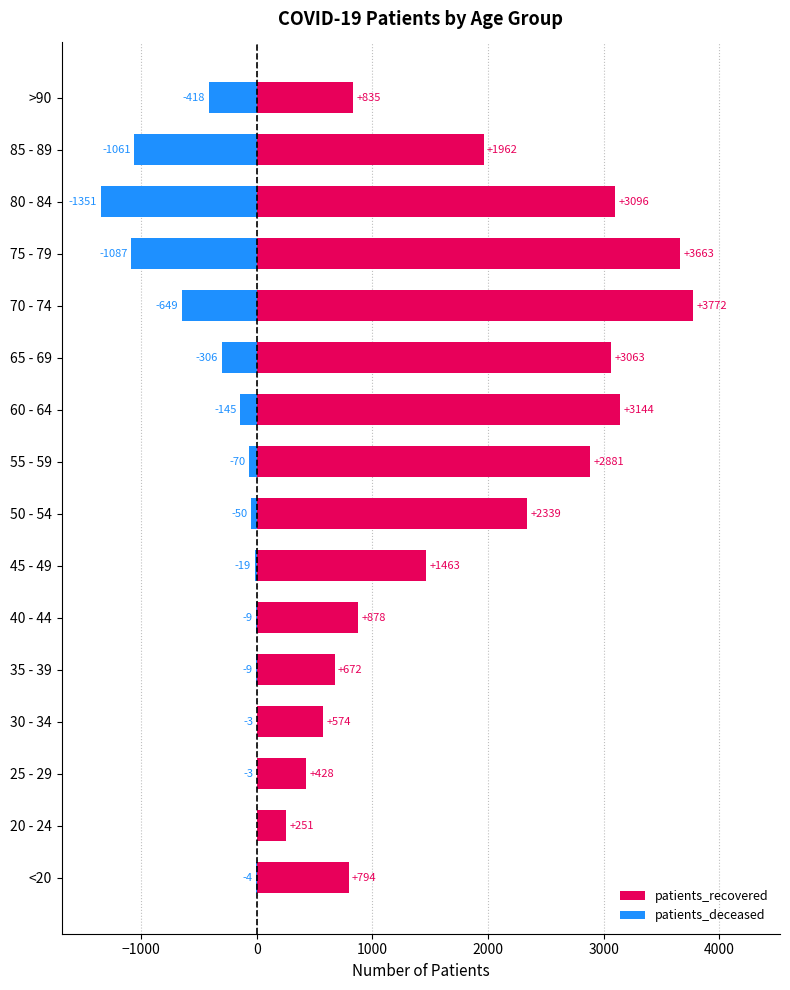

What is the average value of the patients_deceased series?

-324